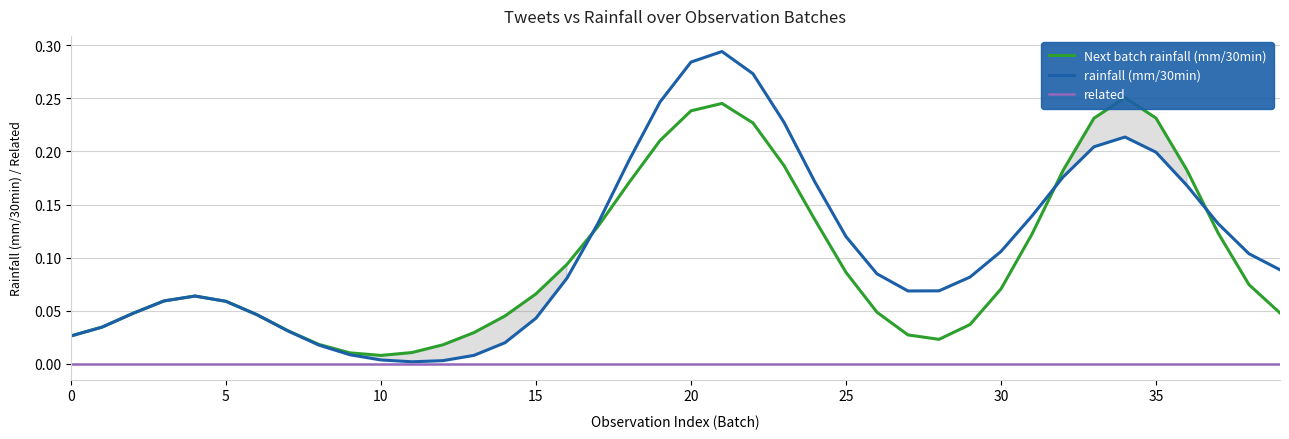

True or false: Next batch rainfall (mm/30min) has a value of 0.2 at 22.

True